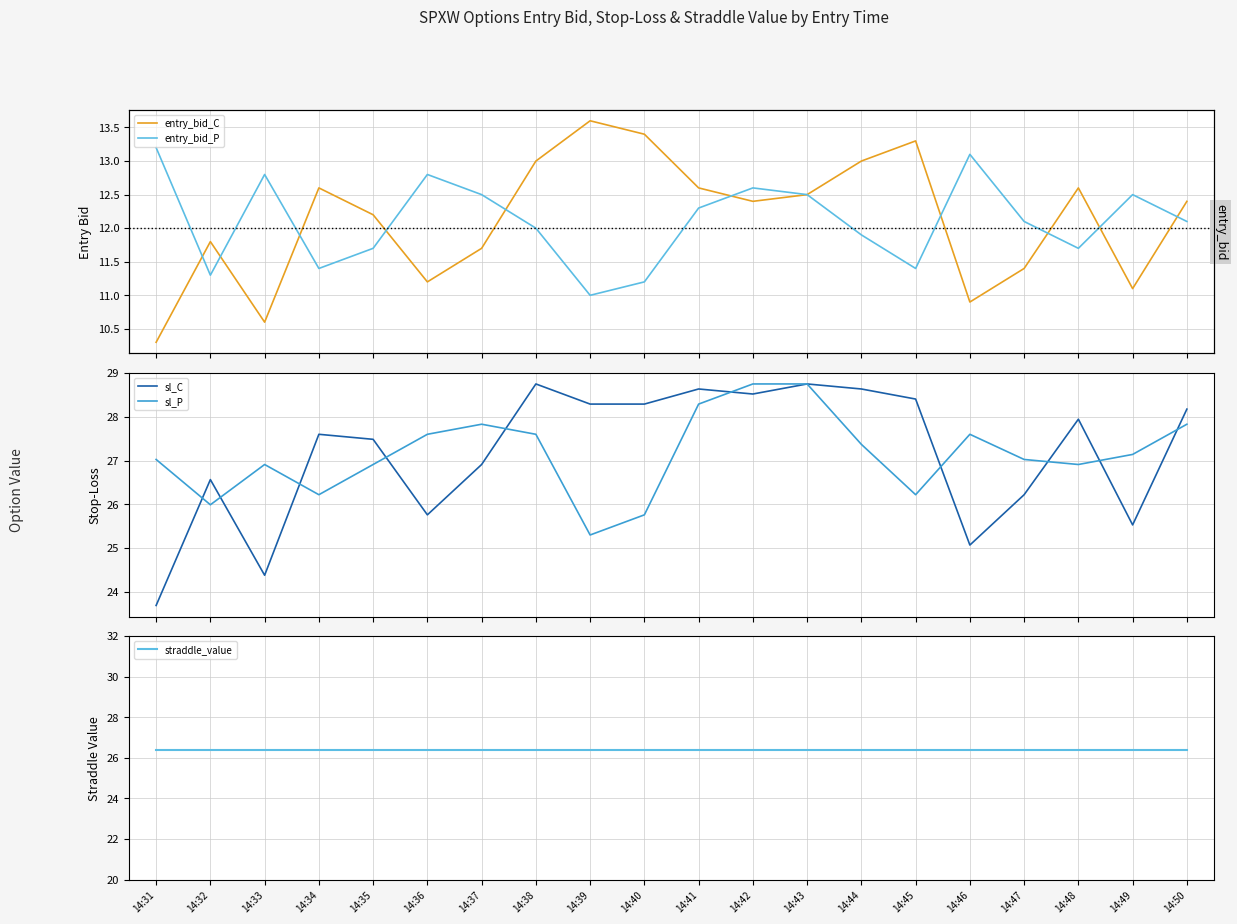

In entry_bid_C, how many points are lower than both neighbors (excluding endpoints)?

5